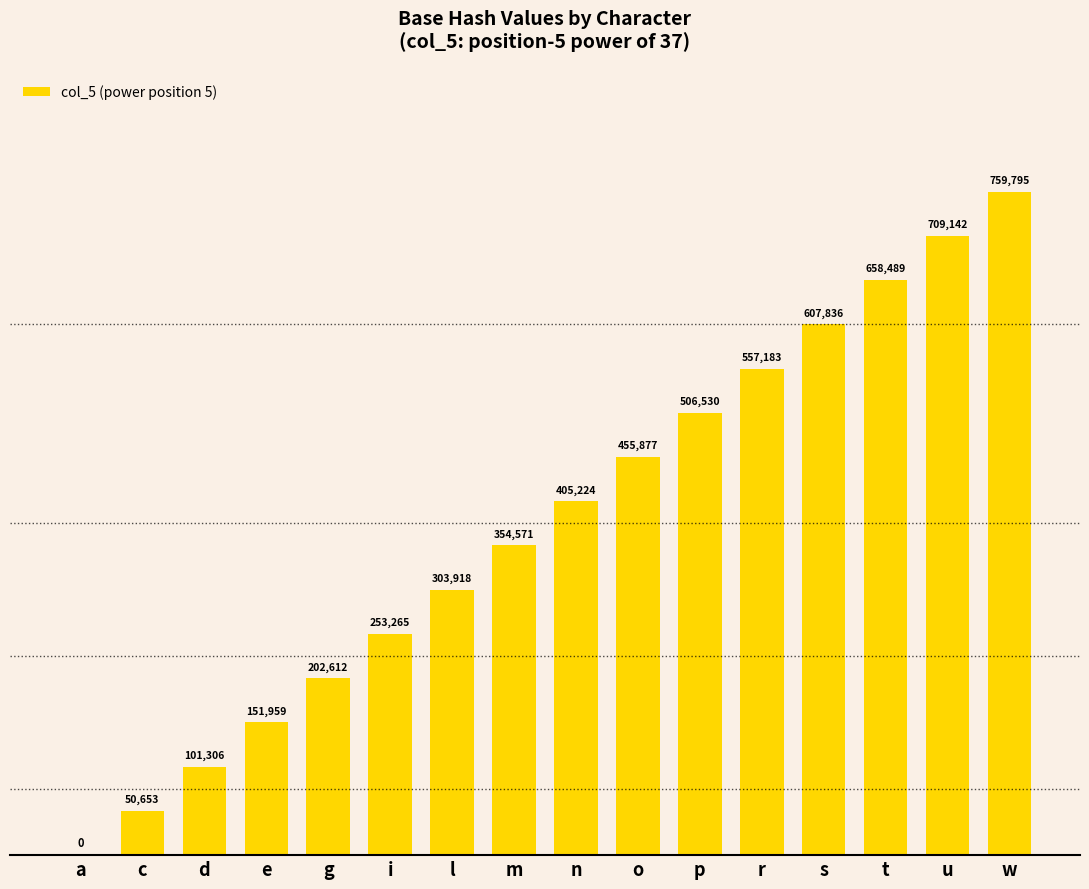

Between e and m, which is larger?

m